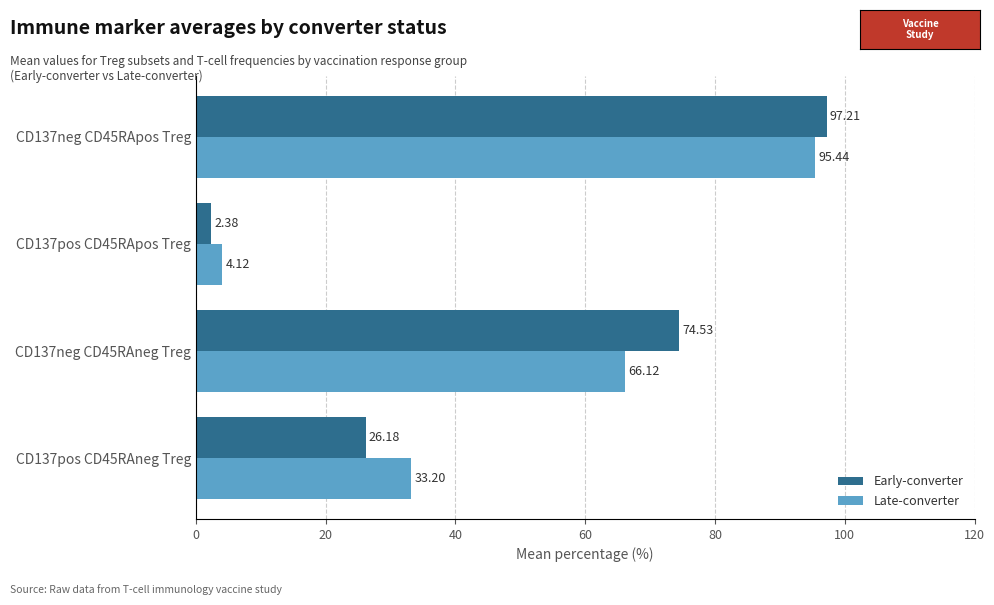

At which label does Early-converter reach its peak?

CD137neg CD45RApos Treg